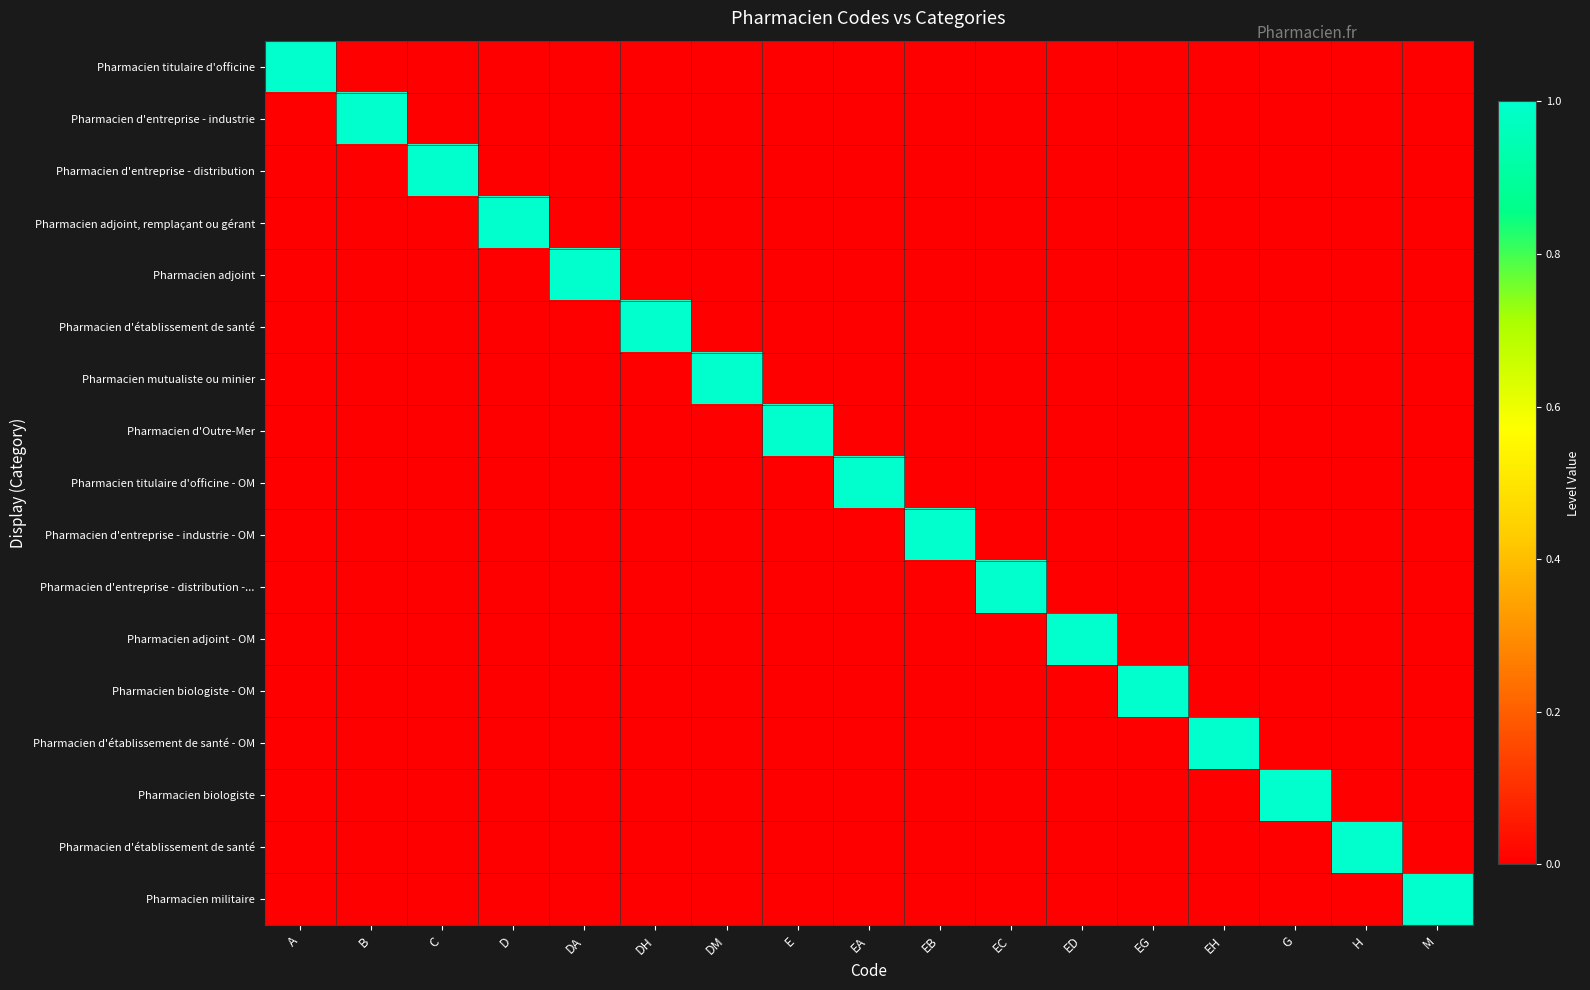

What is the maximum value shown in the chart?

1